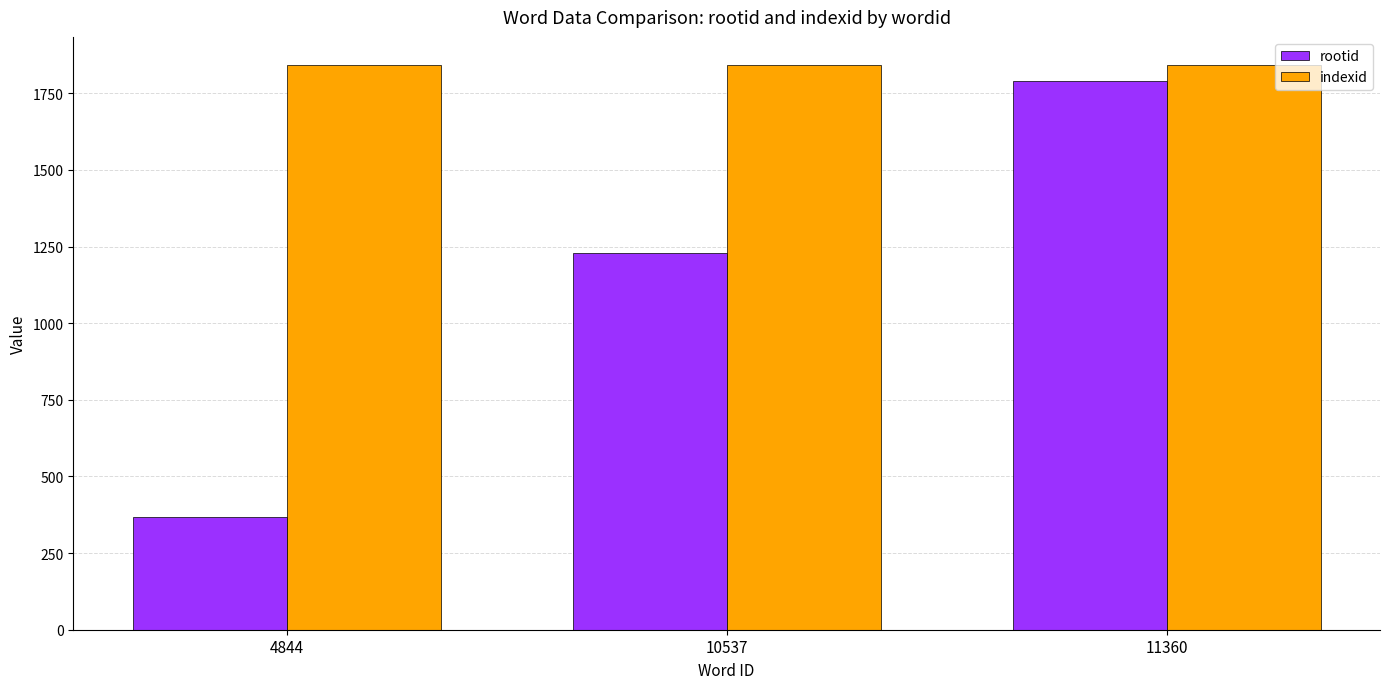

The value of indexid at 11360 is 924. True or false?

False